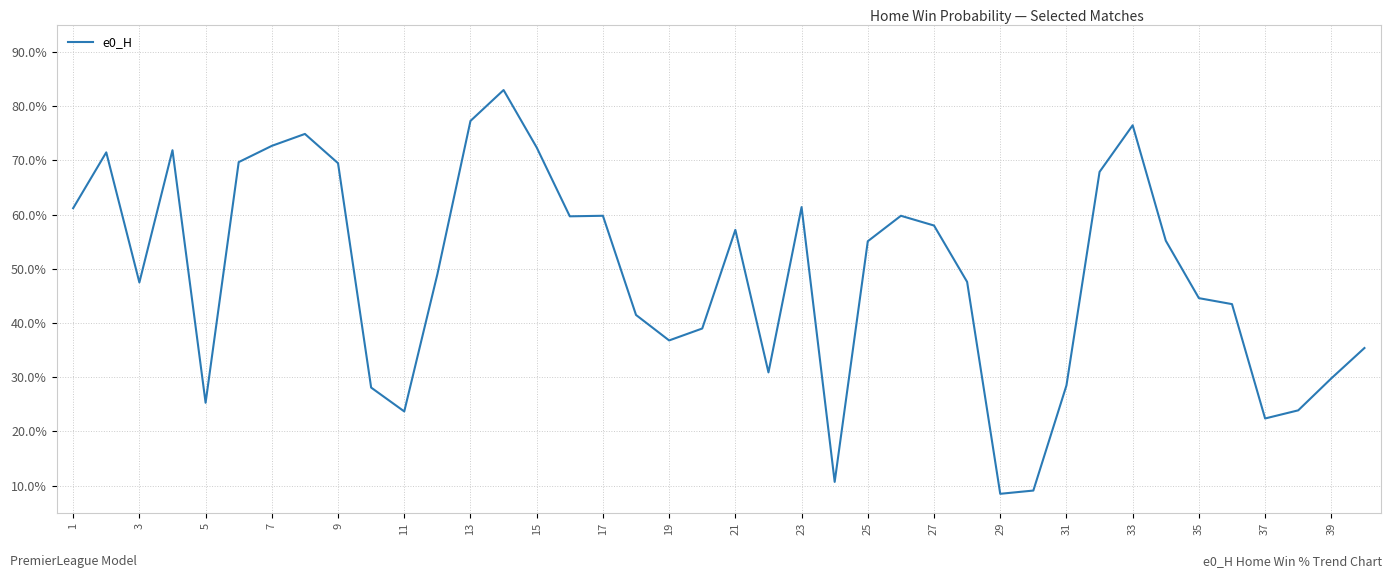

Does the chart have visible grid lines?

Yes